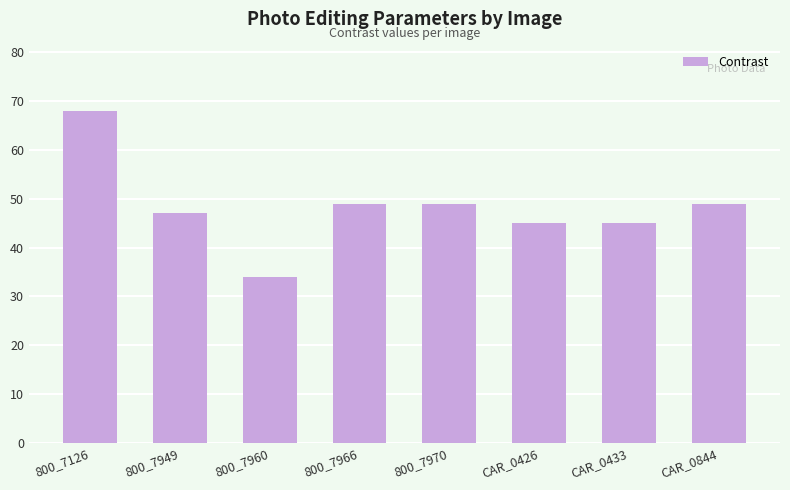

Is it true that the value at CAR_0426 is 17?

False